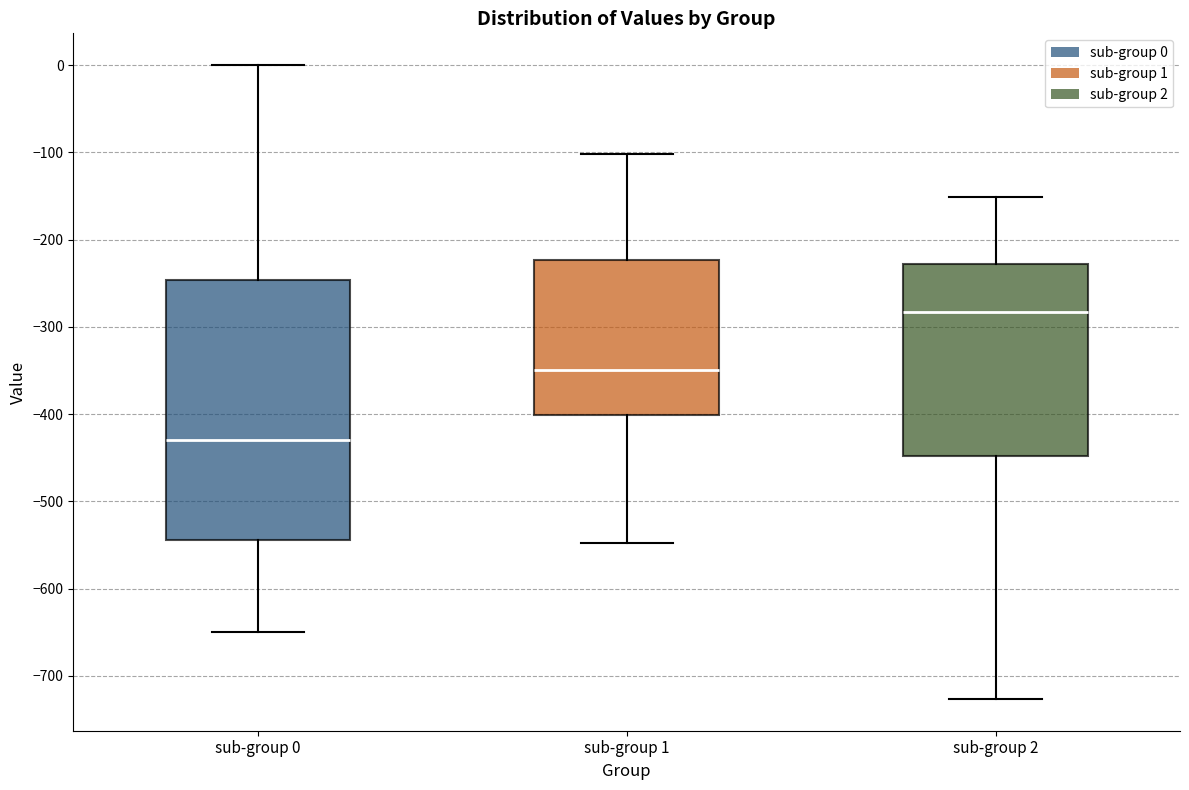

Which box has the lowest median line?

sub-group 0